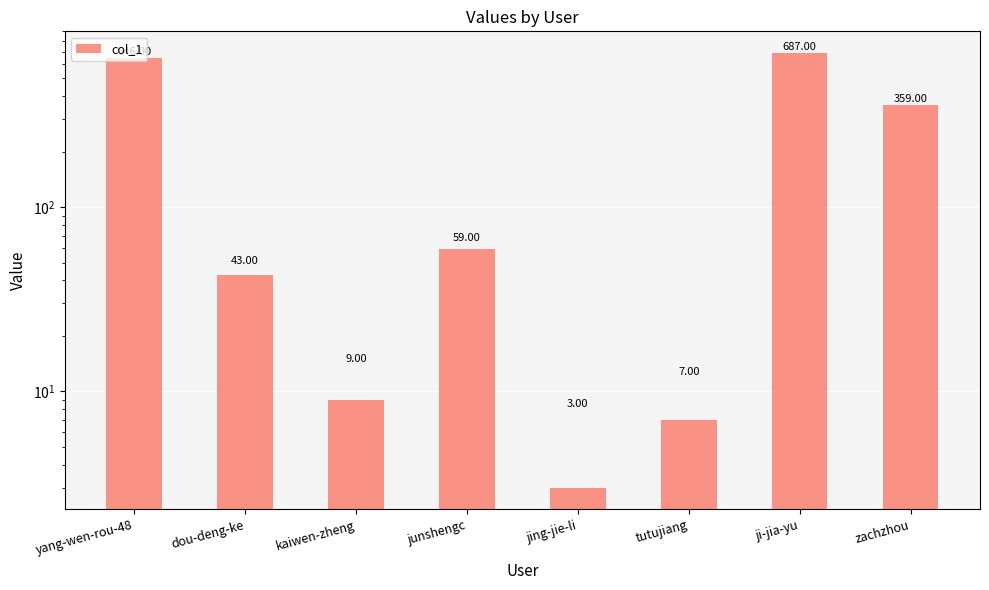

What is the approximate value at ji-jia-yu, to the nearest 10?

690